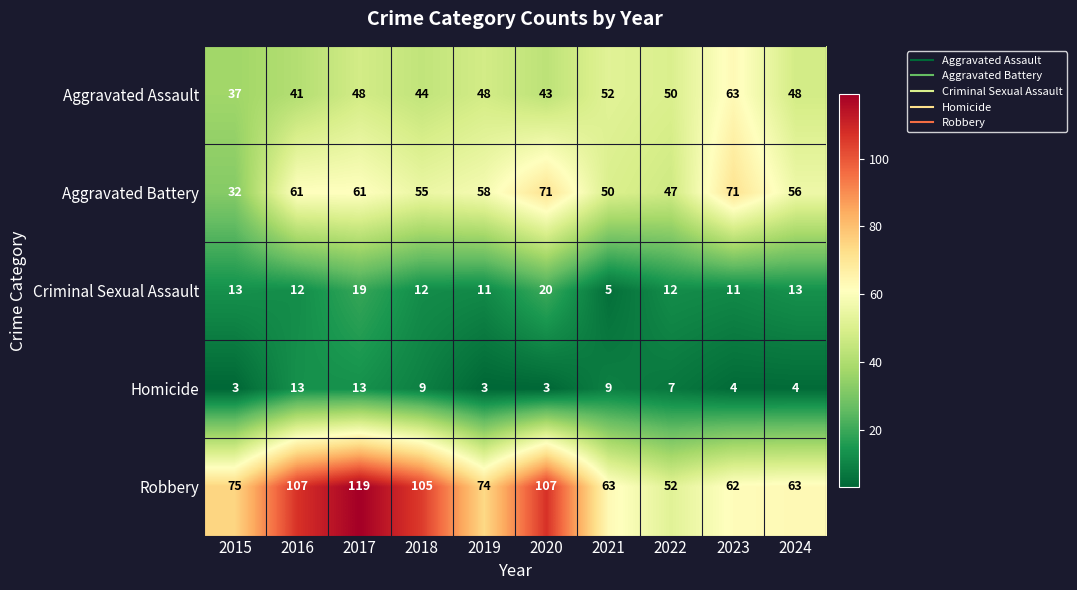

List the series in order of their peak value, highest first.

Robbery, Aggravated Battery, Aggravated Assault, Criminal Sexual Assault, Homicide